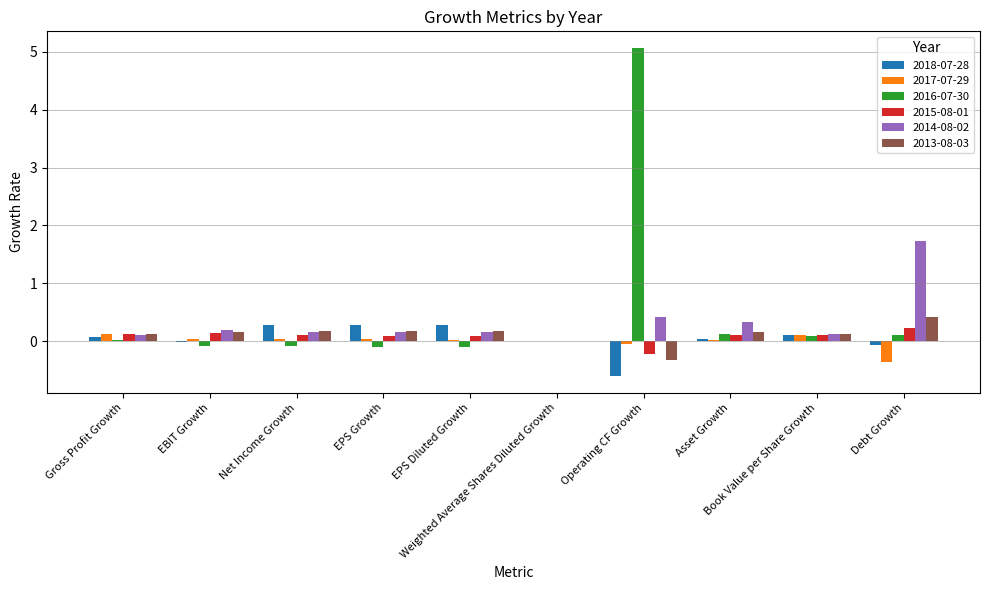

What is the maximum value shown in the chart?

5.1